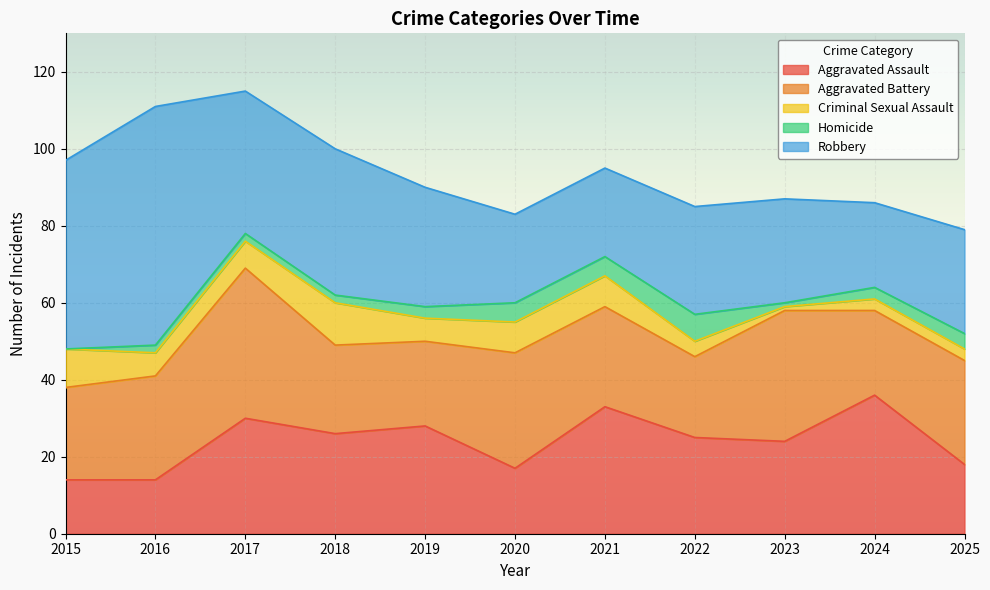

What is the maximum value for Criminal Sexual Assault?

11